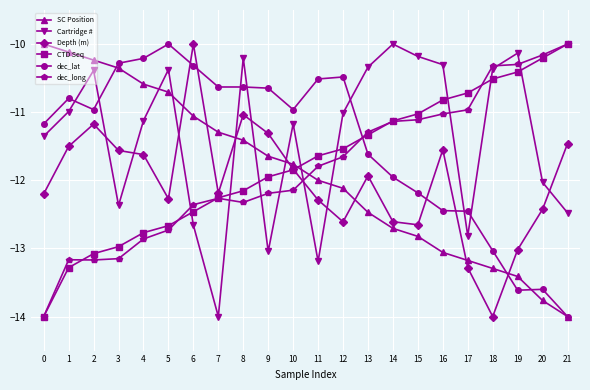

What is the value of the dec_long point at the 8th from the left?

-12.3